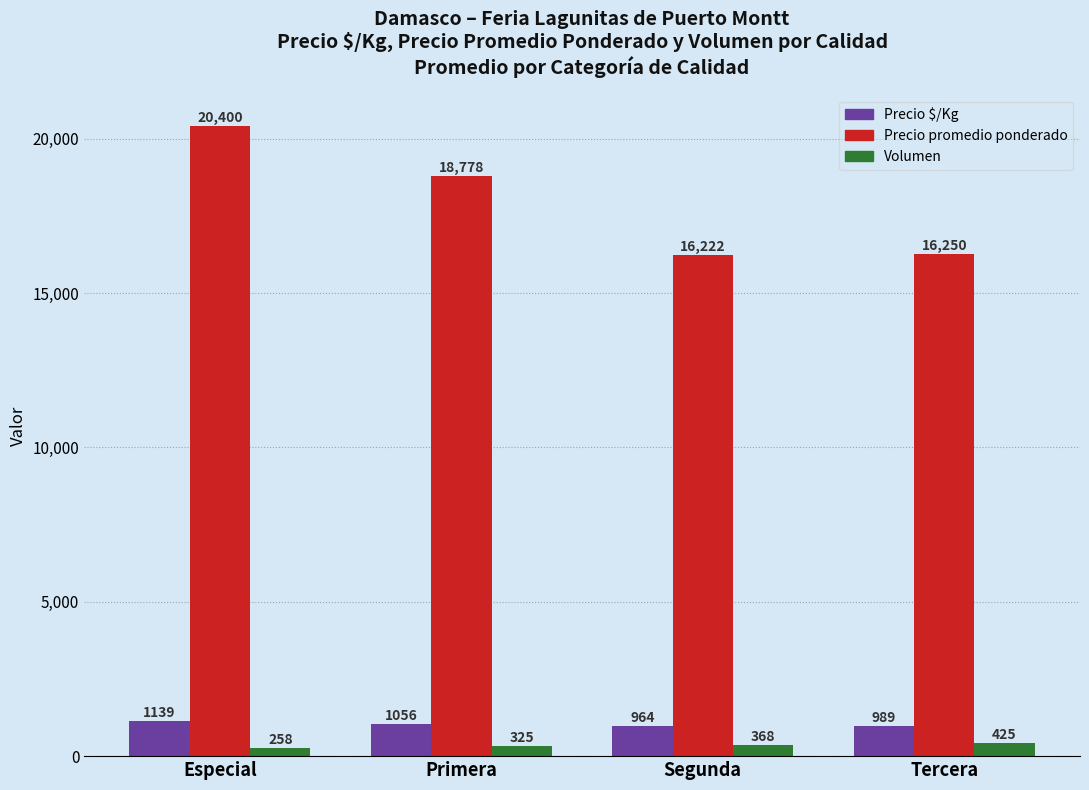

Reading left to right, what are all the values shown in this chart?

Precio $/Kg: 1139	1056	964	989
Precio promedio ponderado: 20400	18778	16222	16250
Volumen: 258	325	368	425